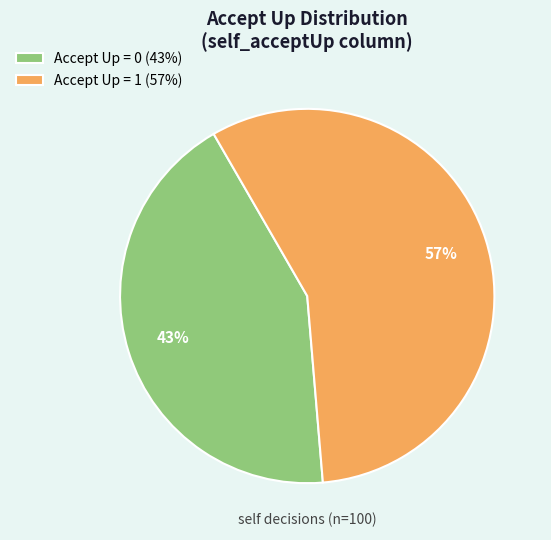

How many slices are in this pie chart?

2